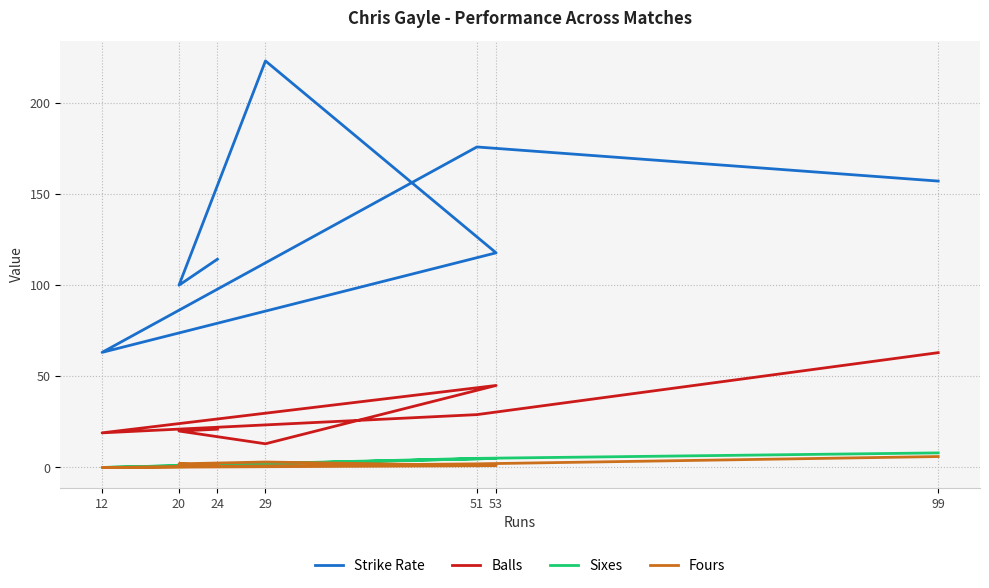

Is the value of Strike Rate at 24 greater than the value of Balls at 51?

Yes